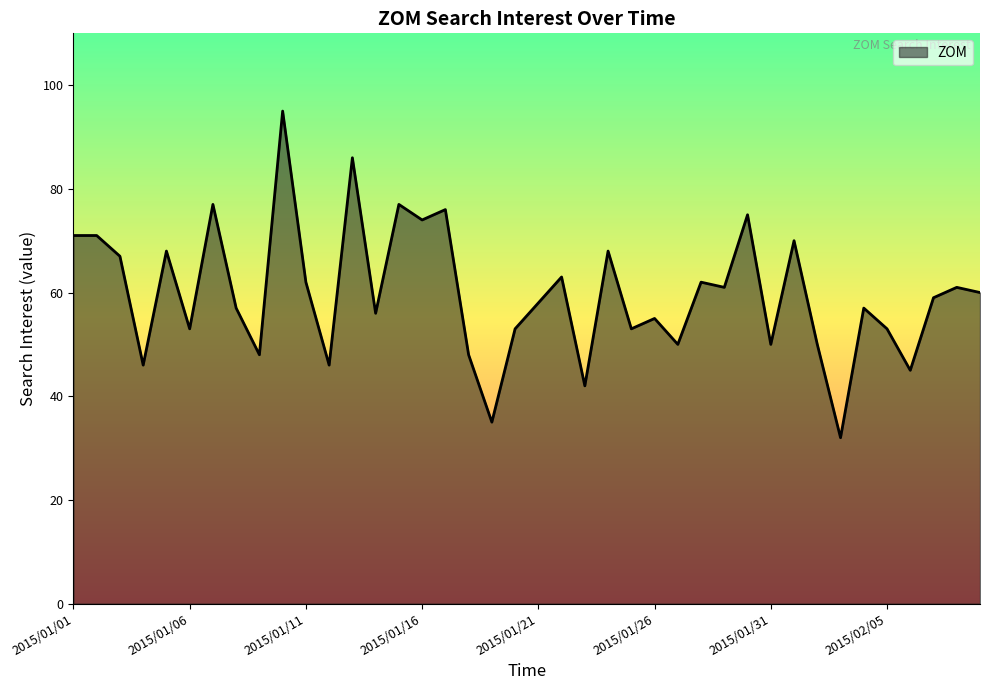

How many interior local valleys (lower than both neighbors) does the data have?

14